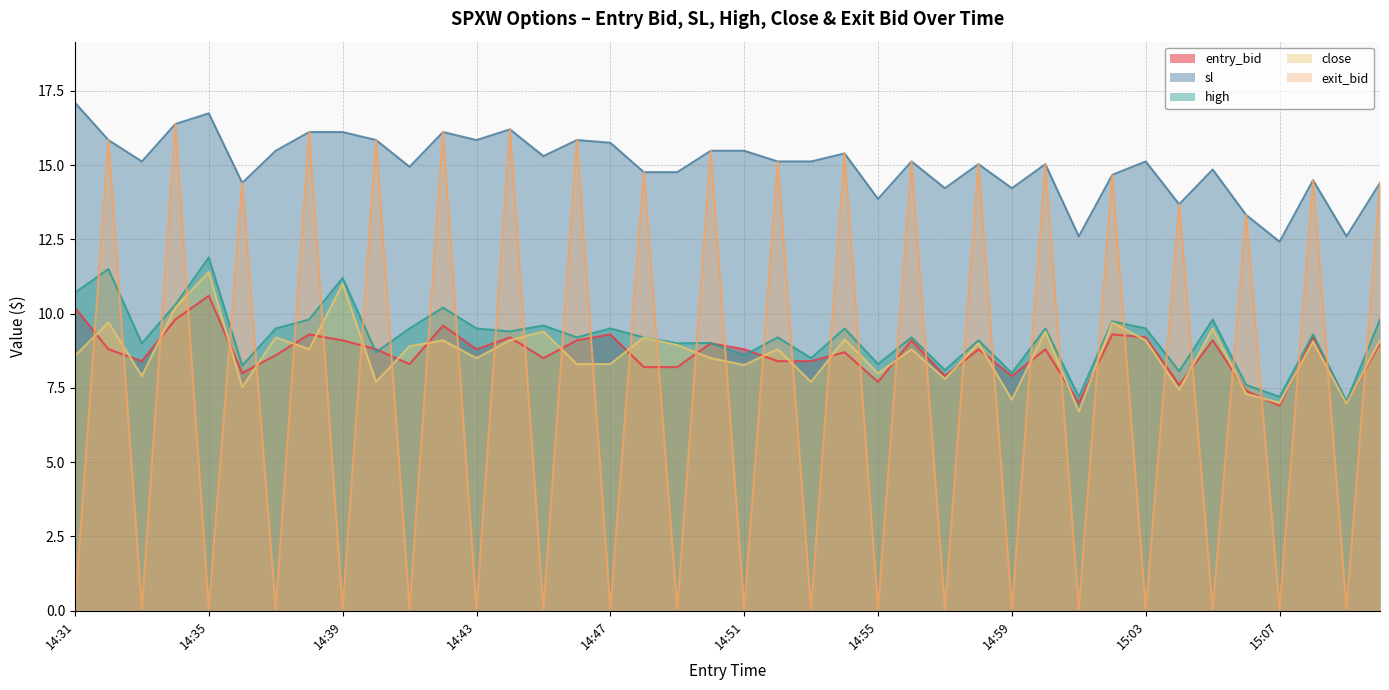

What is the maximum value shown in the chart?

17.1